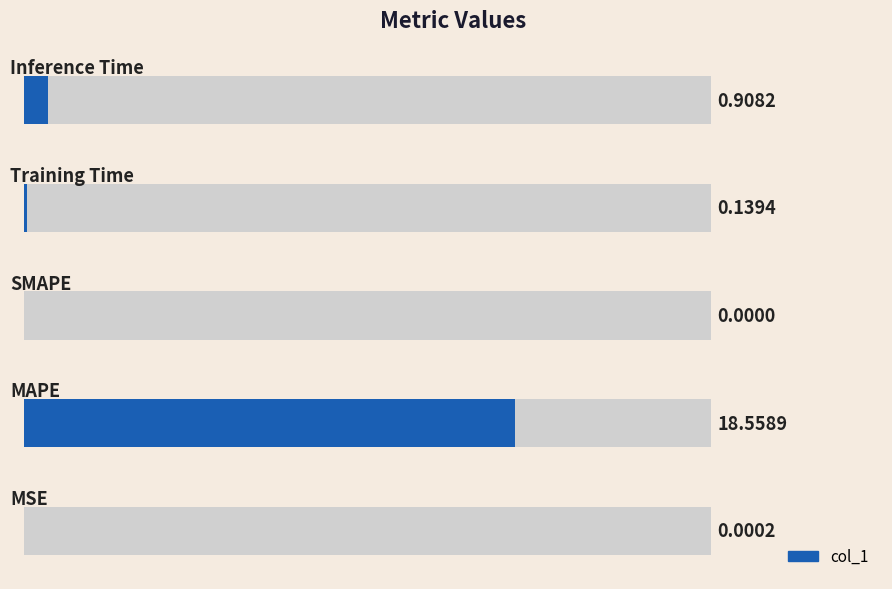

What is the difference between the values at 3 and 1?

18.4